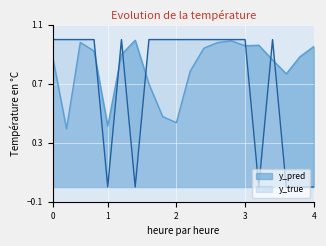

Which series changed the most between 40 and 110?

y_pred